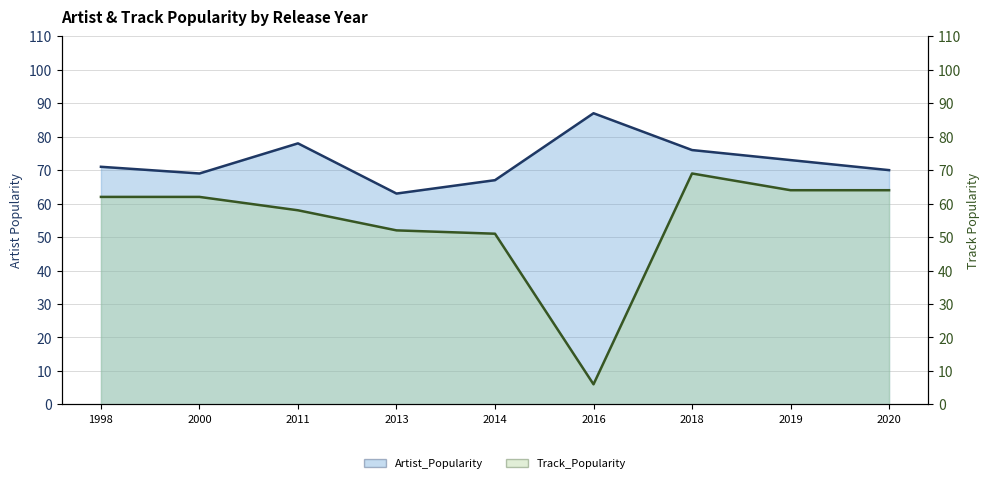

What is the value of the Track_Popularity line point at the 7th from the left?

69